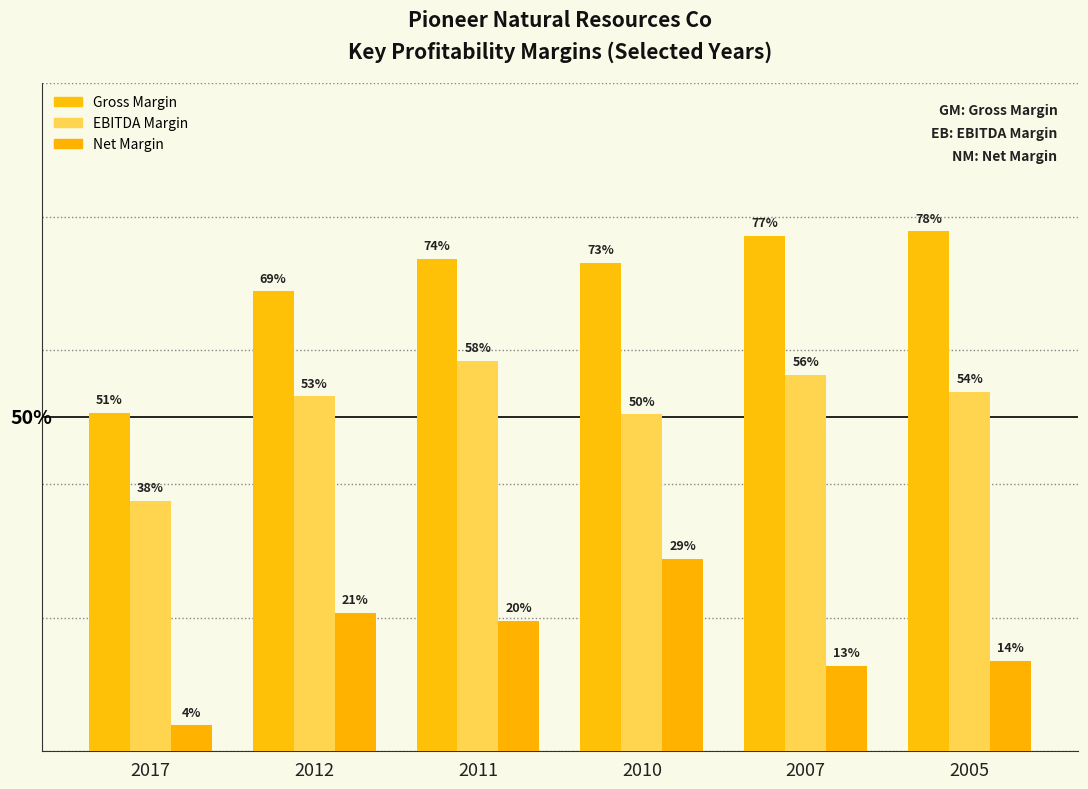

What is the difference between the highest and lowest values at 2011?

0.5